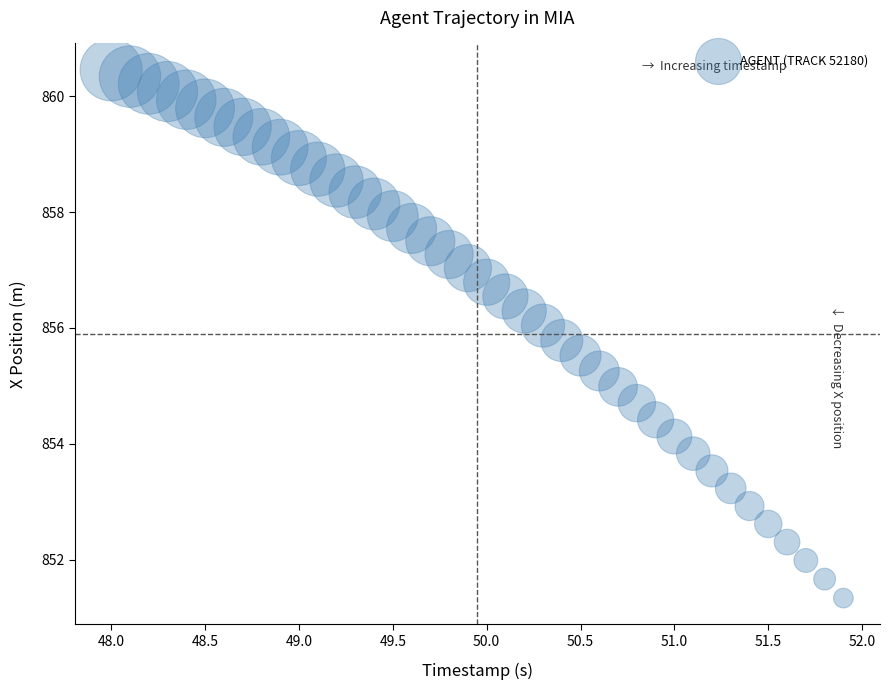

What is the range of Y values (max minus min)?

9.1